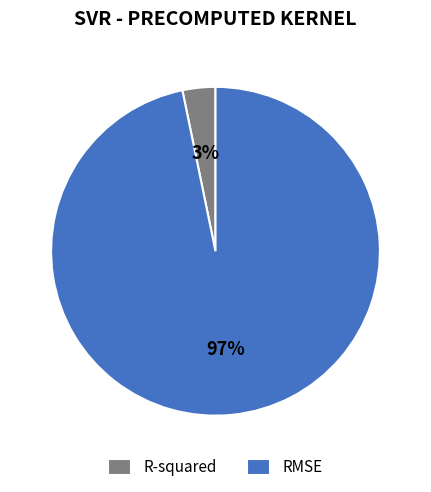

Count the number of slices in the pie.

2